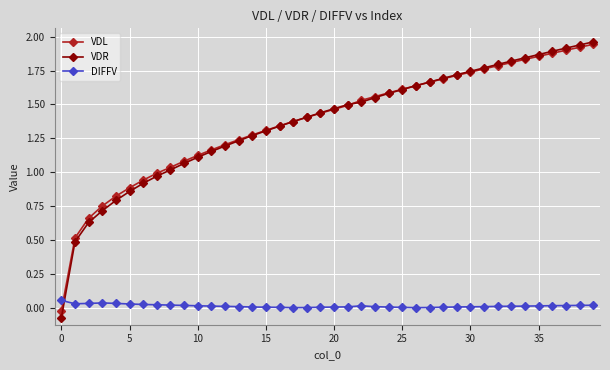

True or false: DIFFV and VDR cross at least once.

True